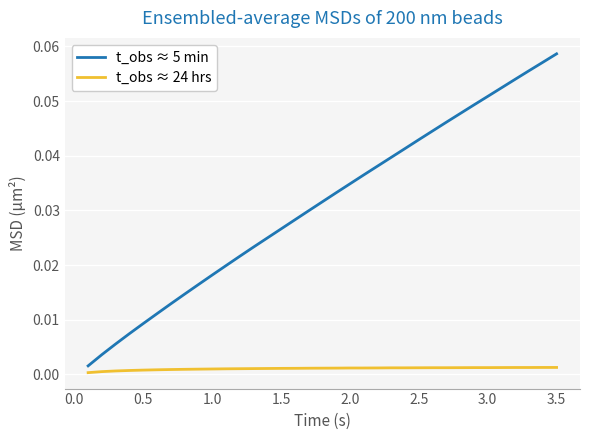

Which series has the widest spread of values?

t_obs ≈ 5 min